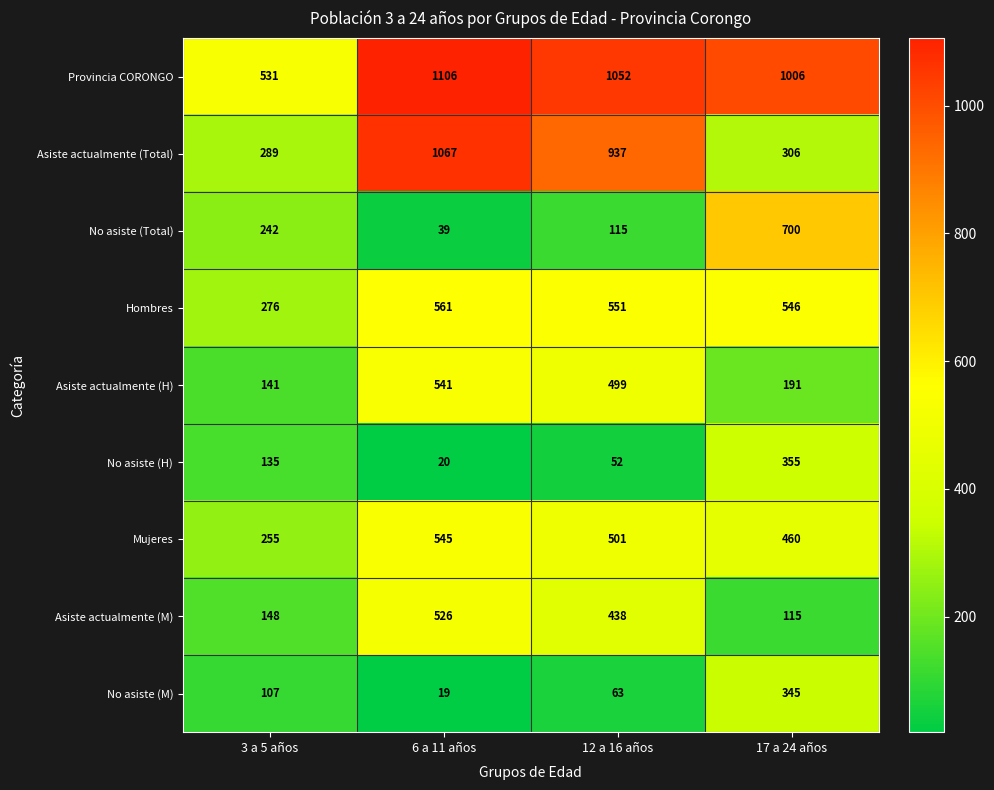

Read the Asiste actualmente (Total) value at 12 a 16 años, to the nearest 10.

940